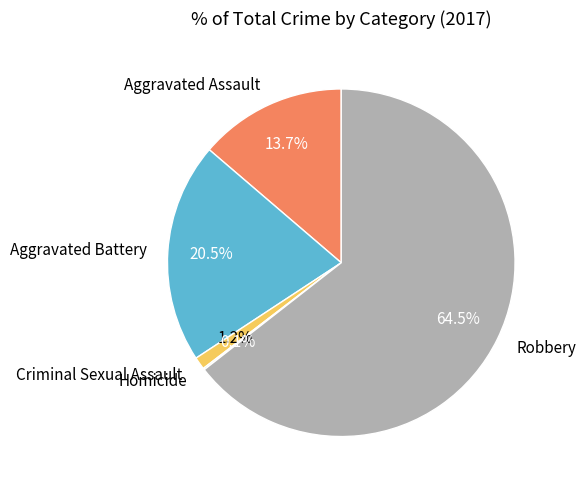

To the nearest percent, what portion does Criminal Sexual Assault represent?

1%